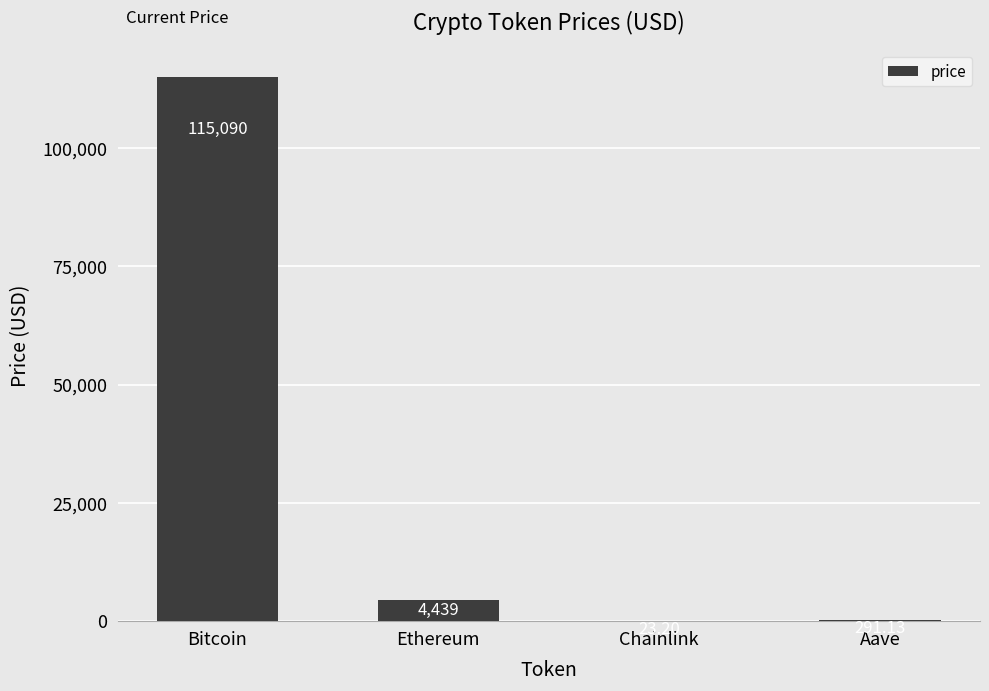

At which label does the data first exceed 4438?

Bitcoin